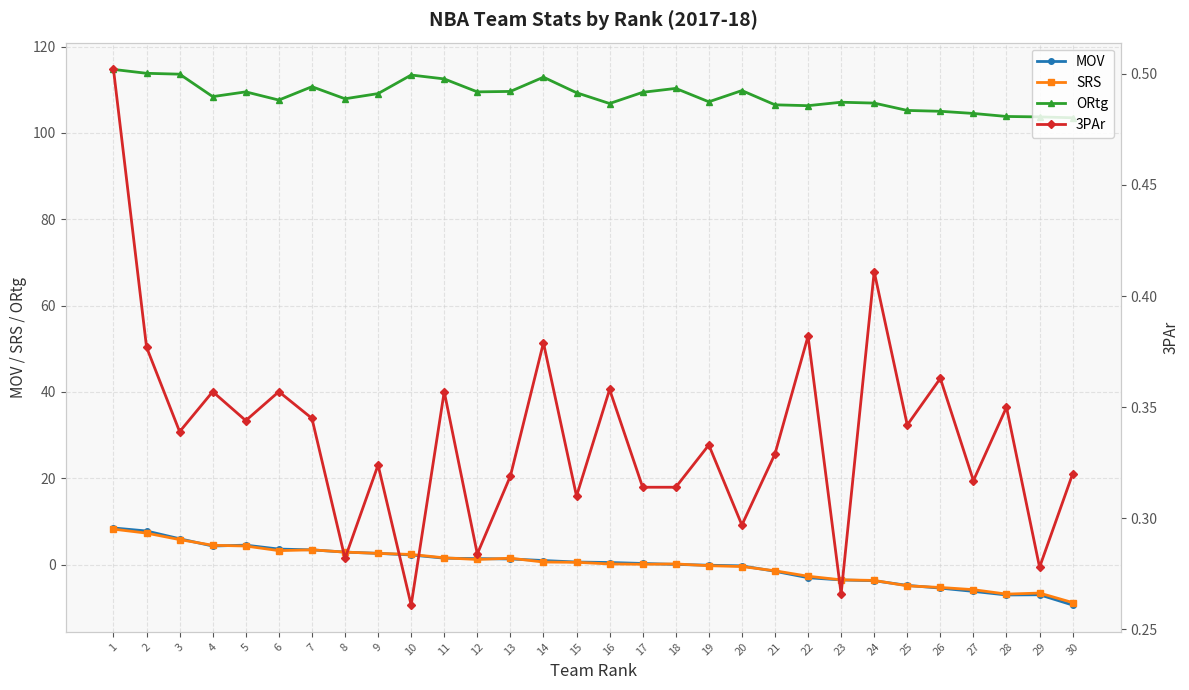

What is the value of the ORtg point at the 17th from the left?

109.4